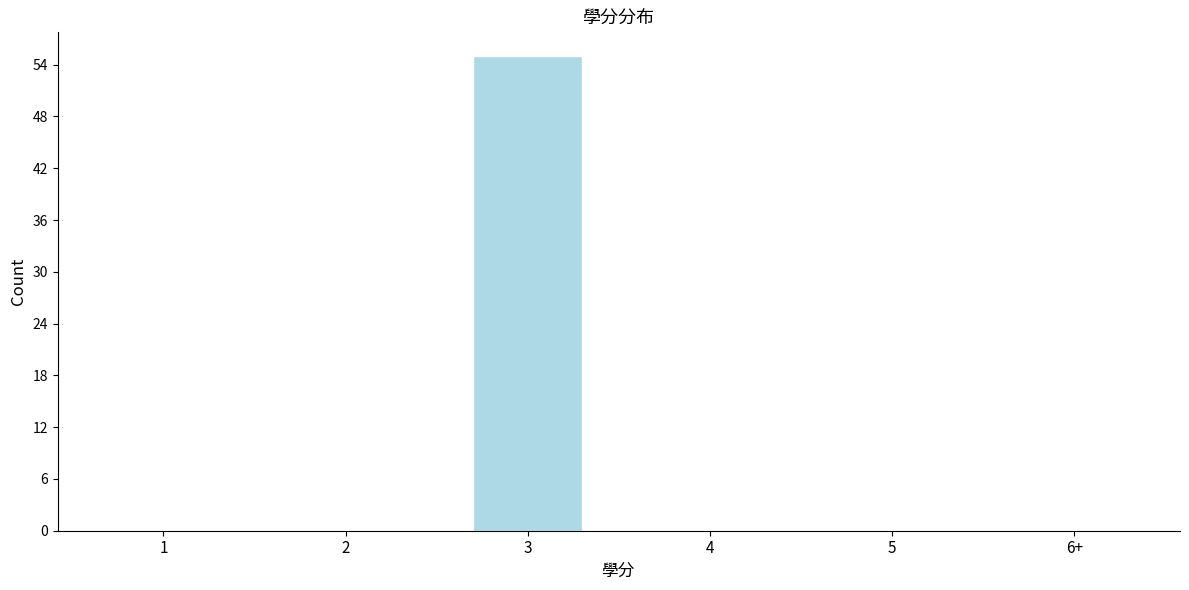

Reading right to left, what are all the values shown in this chart?

6+=0	5=0	4=0	3=55	2=0	1=0